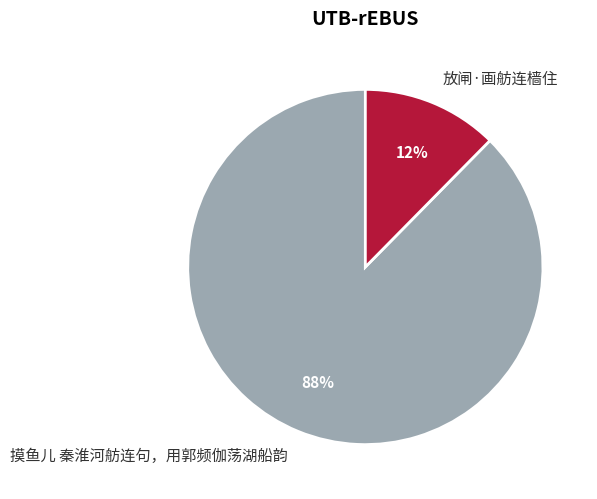

Is the sum of 摸鱼儿 秦淮河舫连句，用郭频伽荡湖船韵 and 放闸·画舫连樯住 greater than half?

Yes